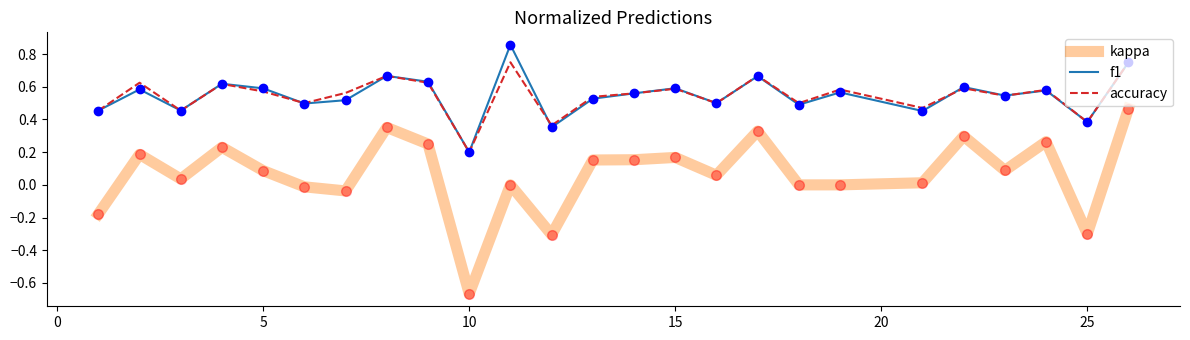

Does the chart display data point markers on the line(s)?

No